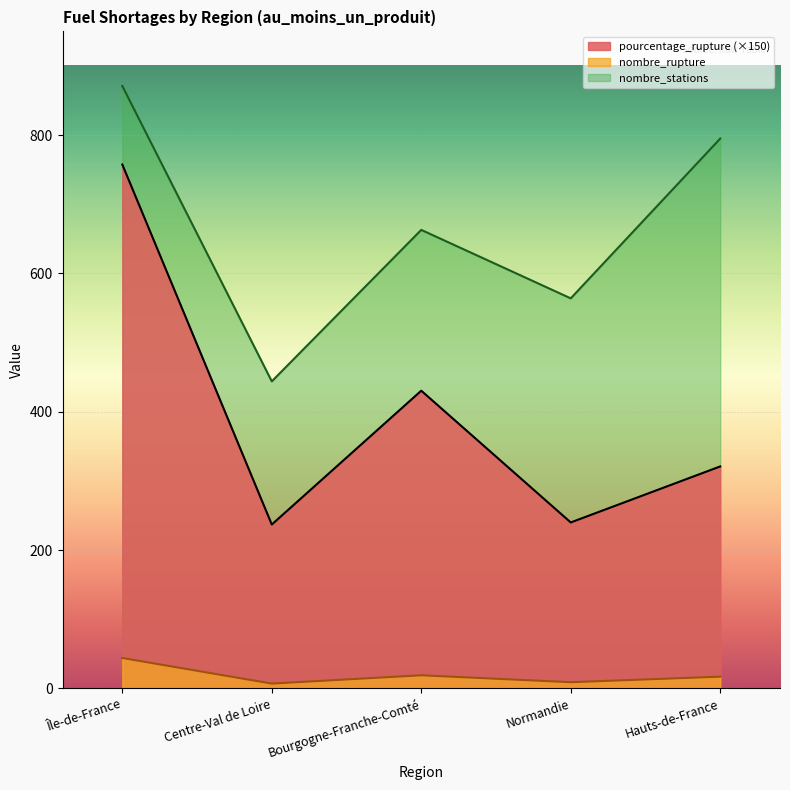

True or false: nombre_stations and pourcentage_rupture intersect in this chart.

False